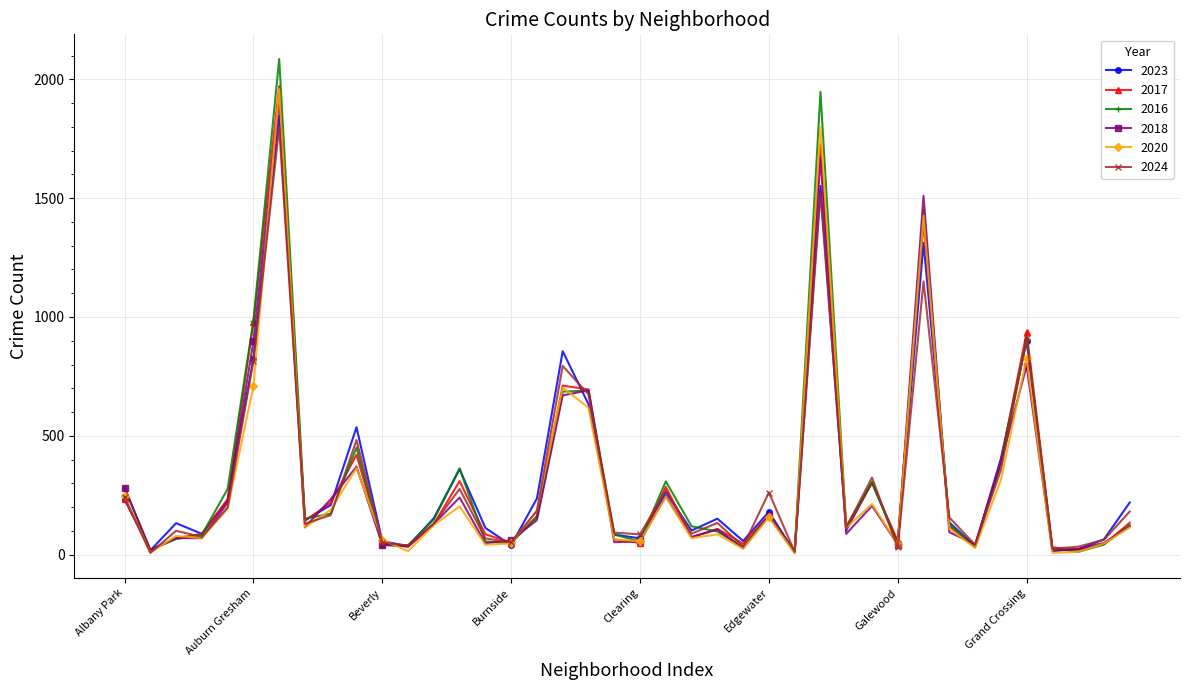

Does the chart have visible grid lines?

Yes